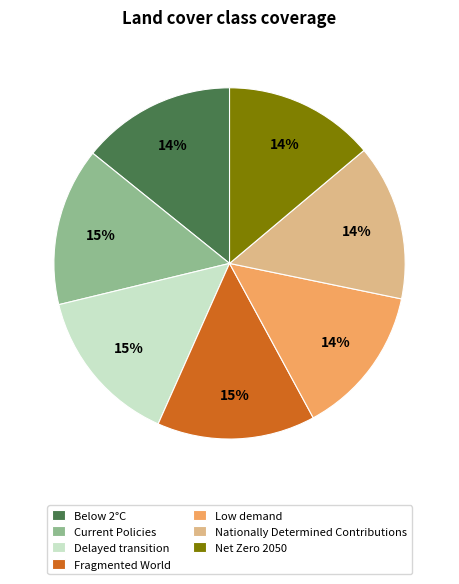

Count the number of slices in the pie.

7